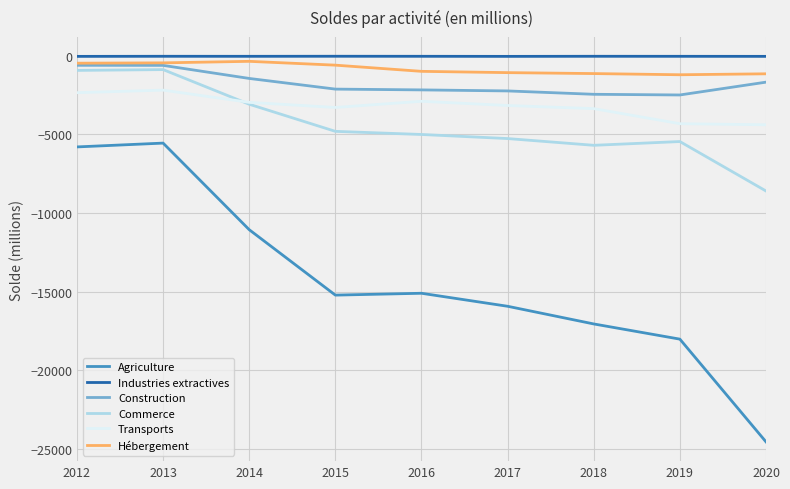

What is the difference between the highest and lowest values at 2016?

15085